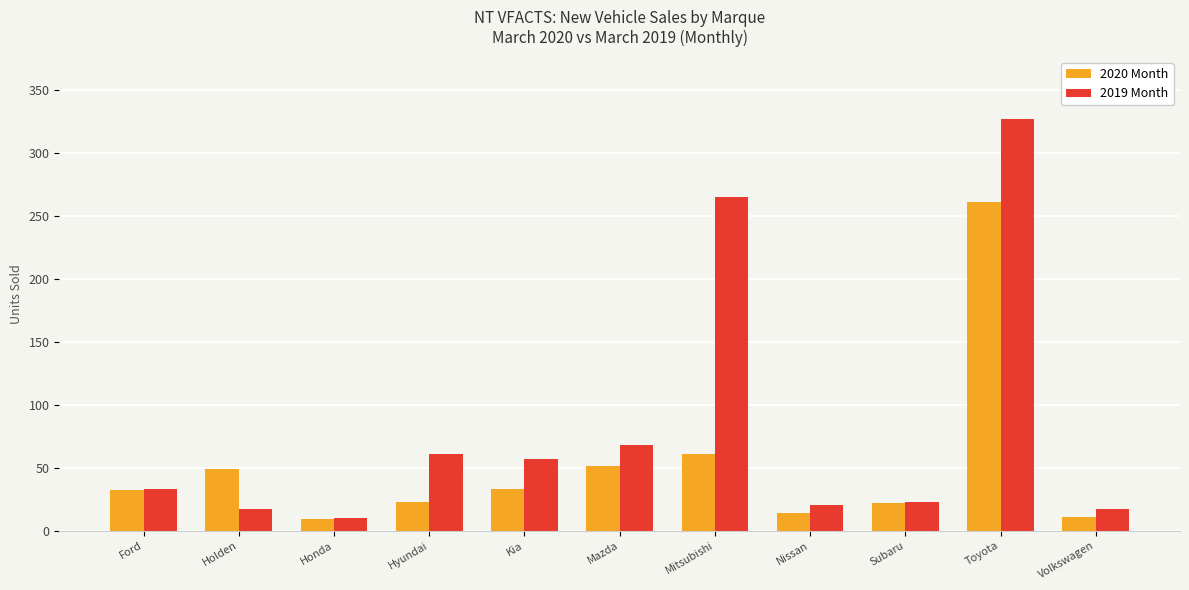

Is it true that 2019 Month equals 195 at Toyota?

False